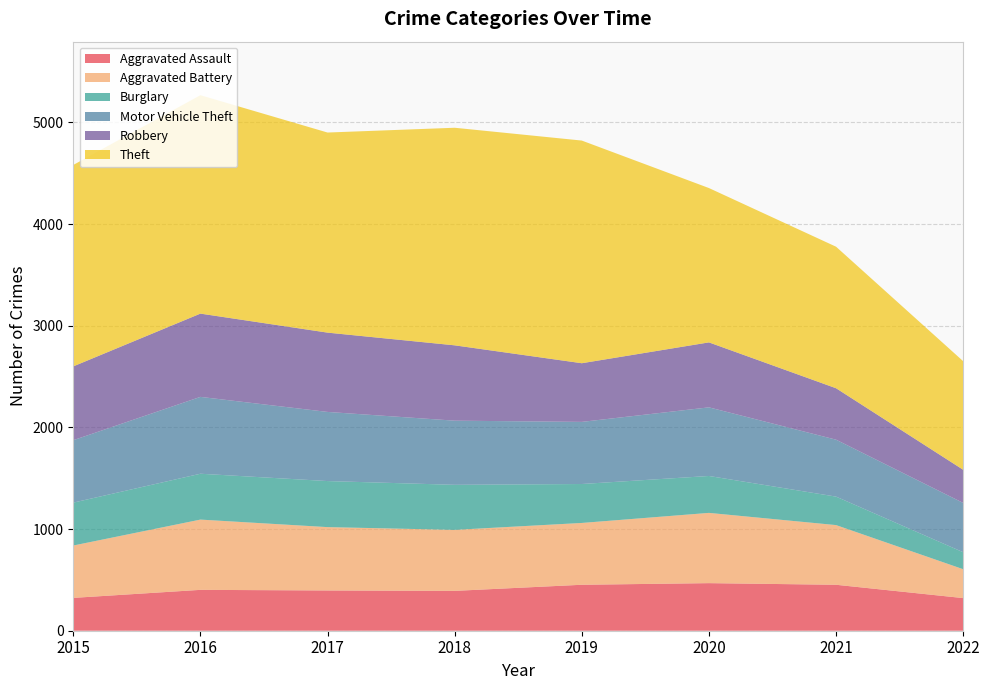

Reading right to left, list all the values displayed in this chart.

Aggravated Assault: 321	452	468	452	392	396	402	323
Aggravated Battery: 284	587	691	608	600	623	691	515
Burglary: 167	280	363	383	443	453	451	422
Motor Vehicle Theft: 485	560	675	611	631	680	756	614
Robbery: 326	506	639	577	741	780	819	726
Theft: 1068	1392	1518	2190	2140	1968	2148	1981